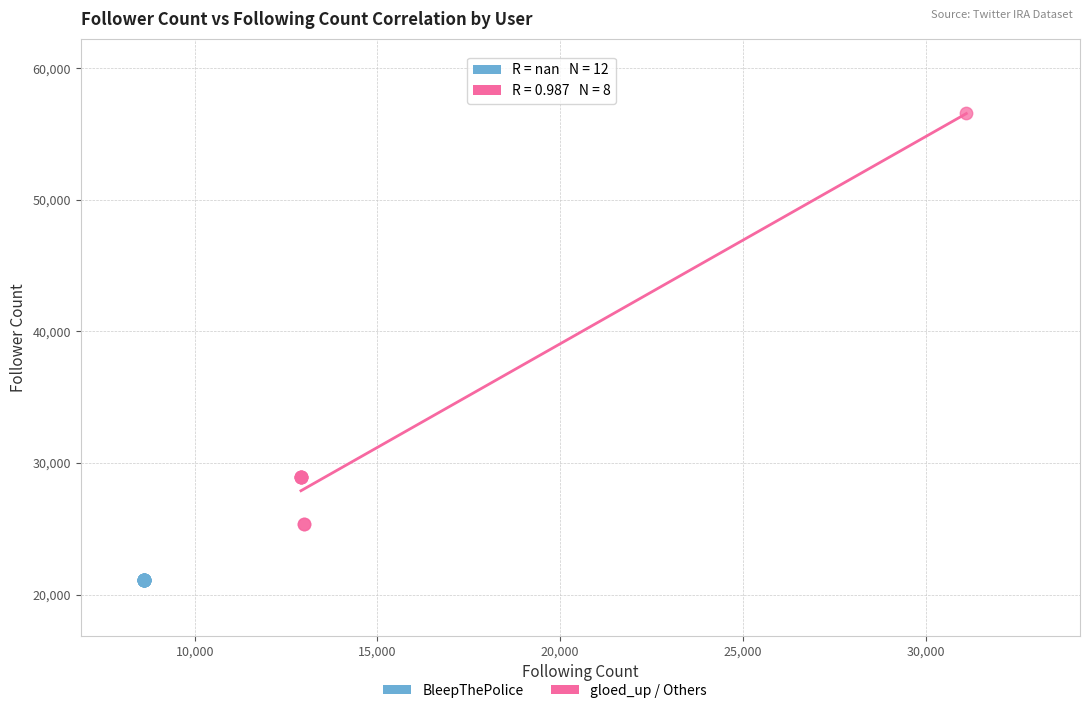

Which series reaches the maximum Y coordinate?

gloed_up / Others